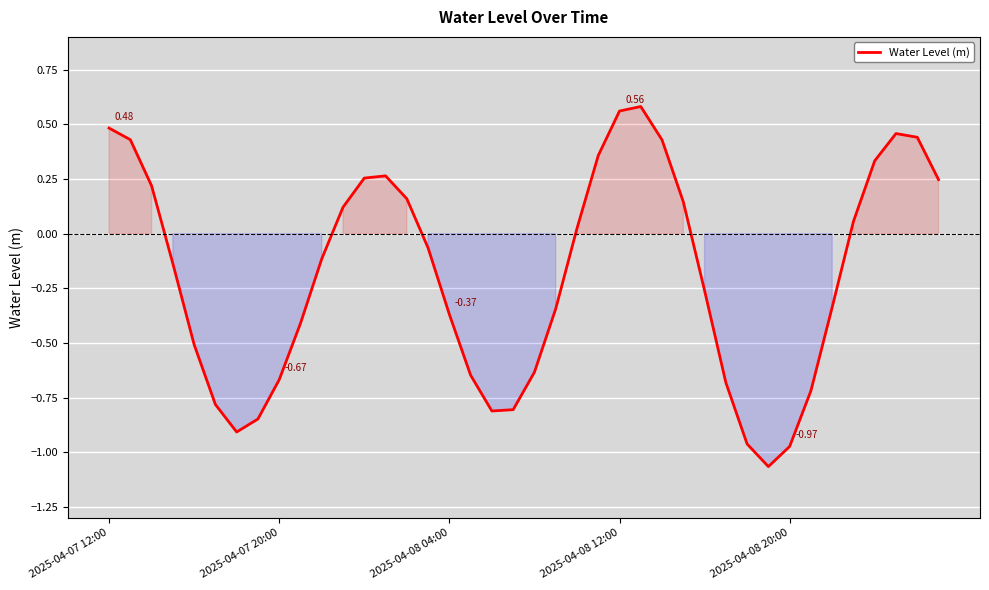

What is the difference between the maximum and minimum values?

1.6